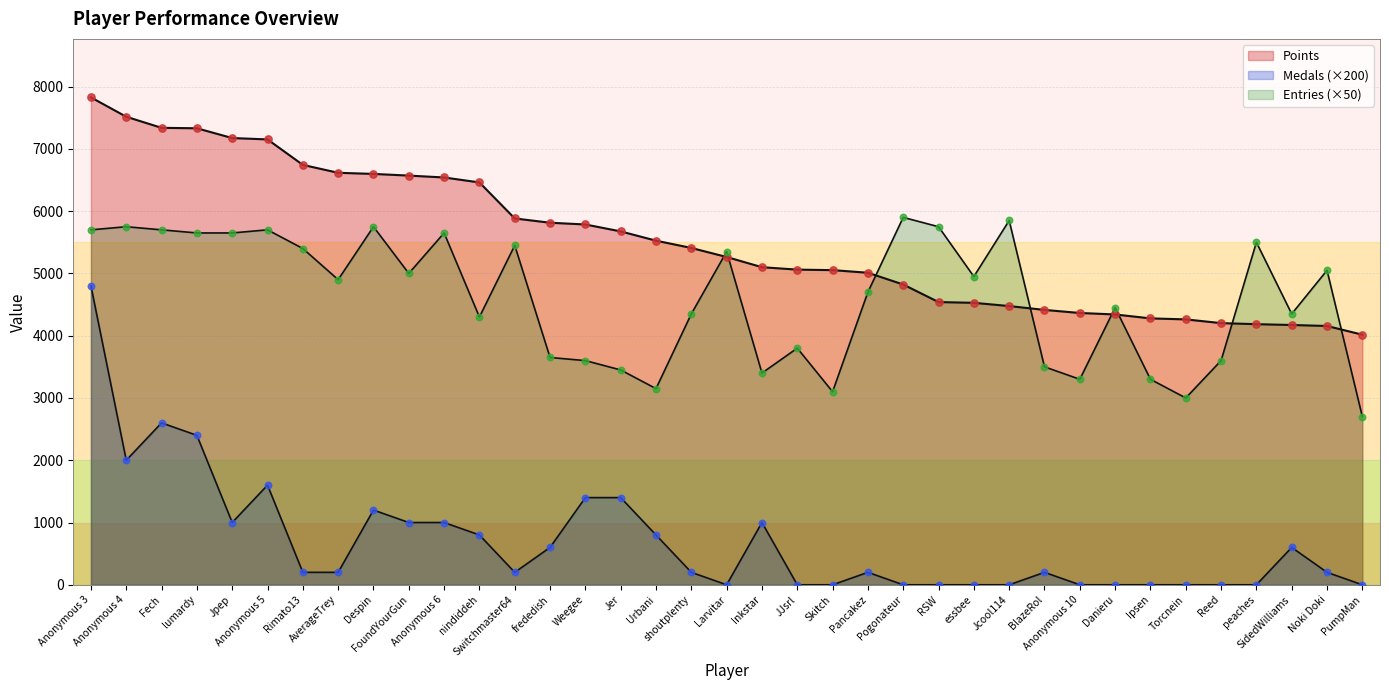

What are all the series names shown in the legend?

Points, Medals, Entries